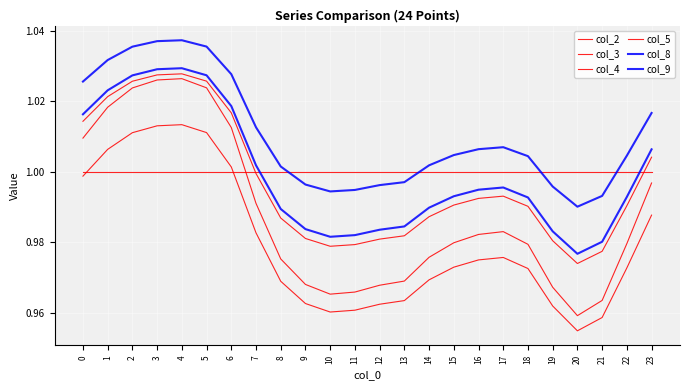

Where is col_4 nearest to the value 0?

20